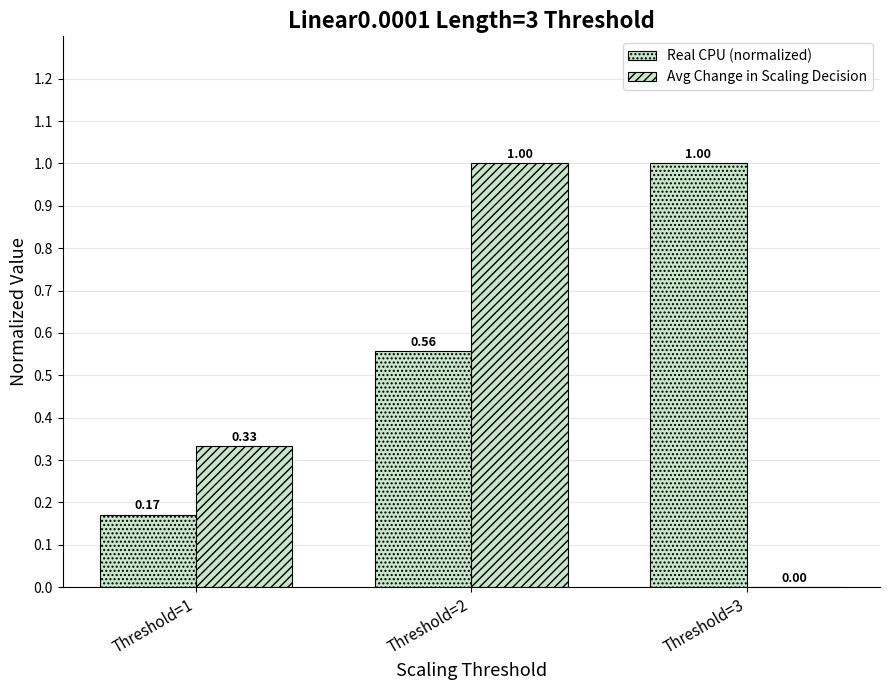

Which series has the widest spread of values?

Avg Change in Scaling Decision